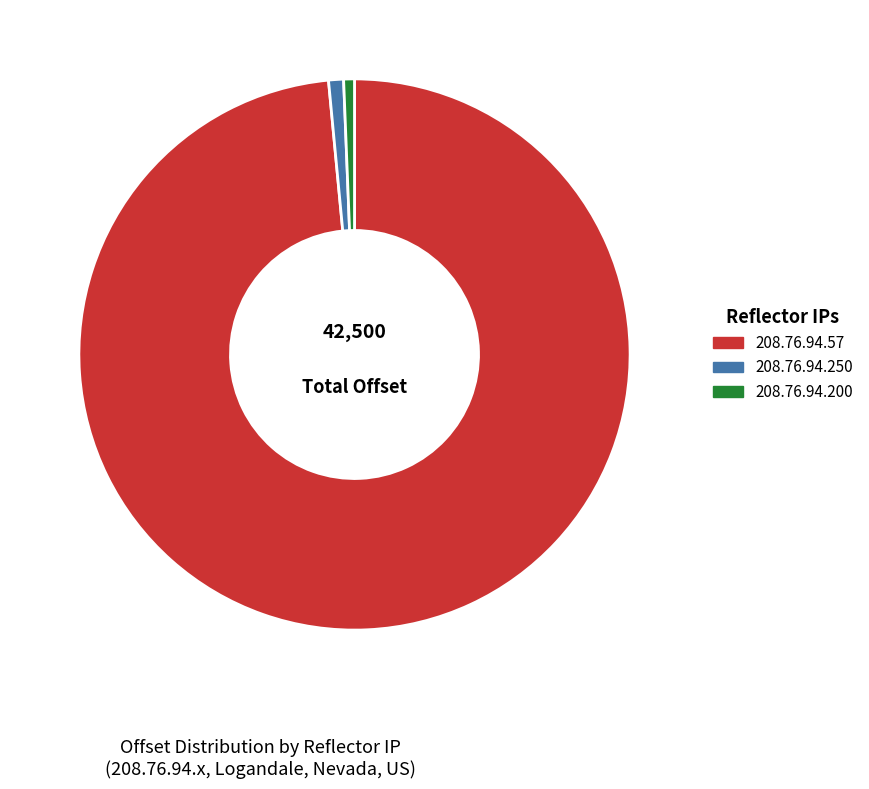

What is the largest slice in the pie chart?

208.76.94.57